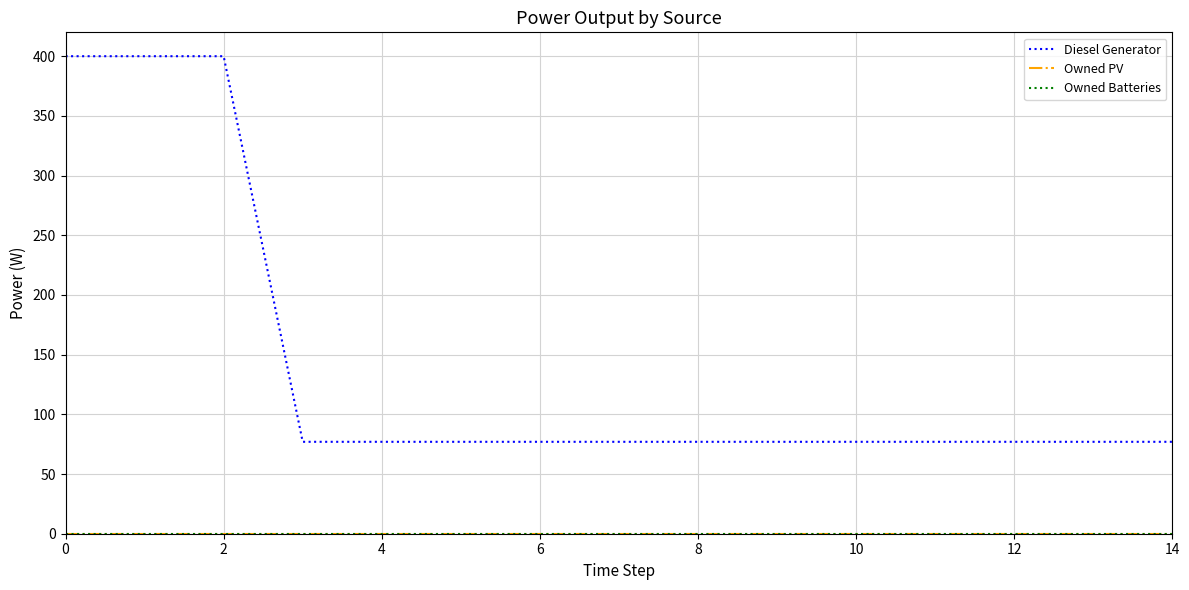

True or false: Owned Batteries and Diesel Generator intersect in this chart.

False